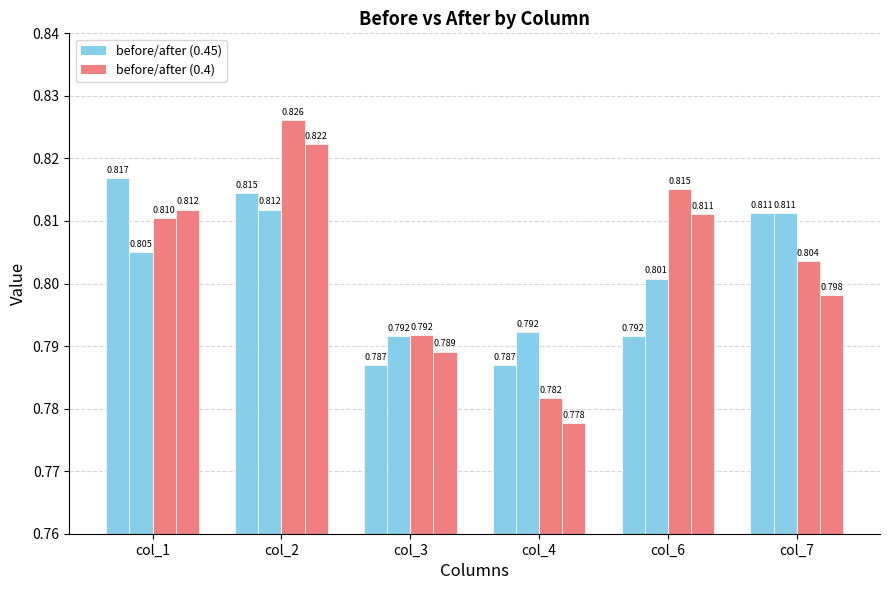

How many bars are there in each group?

4